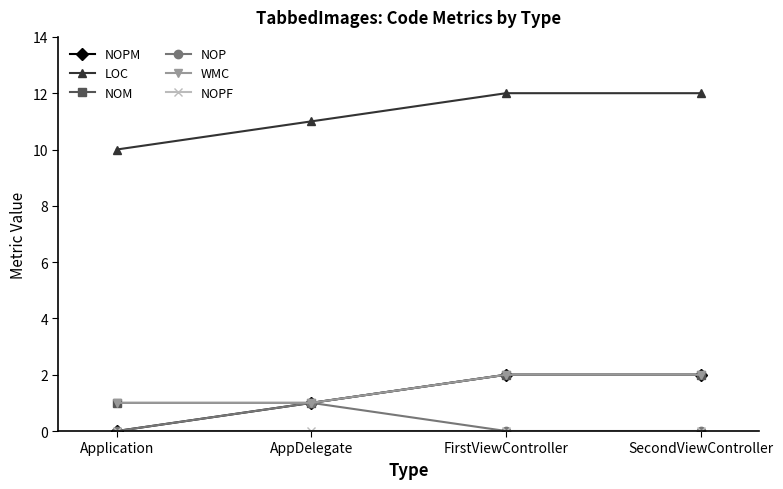

Is this an area chart (filled region under the line)?

No